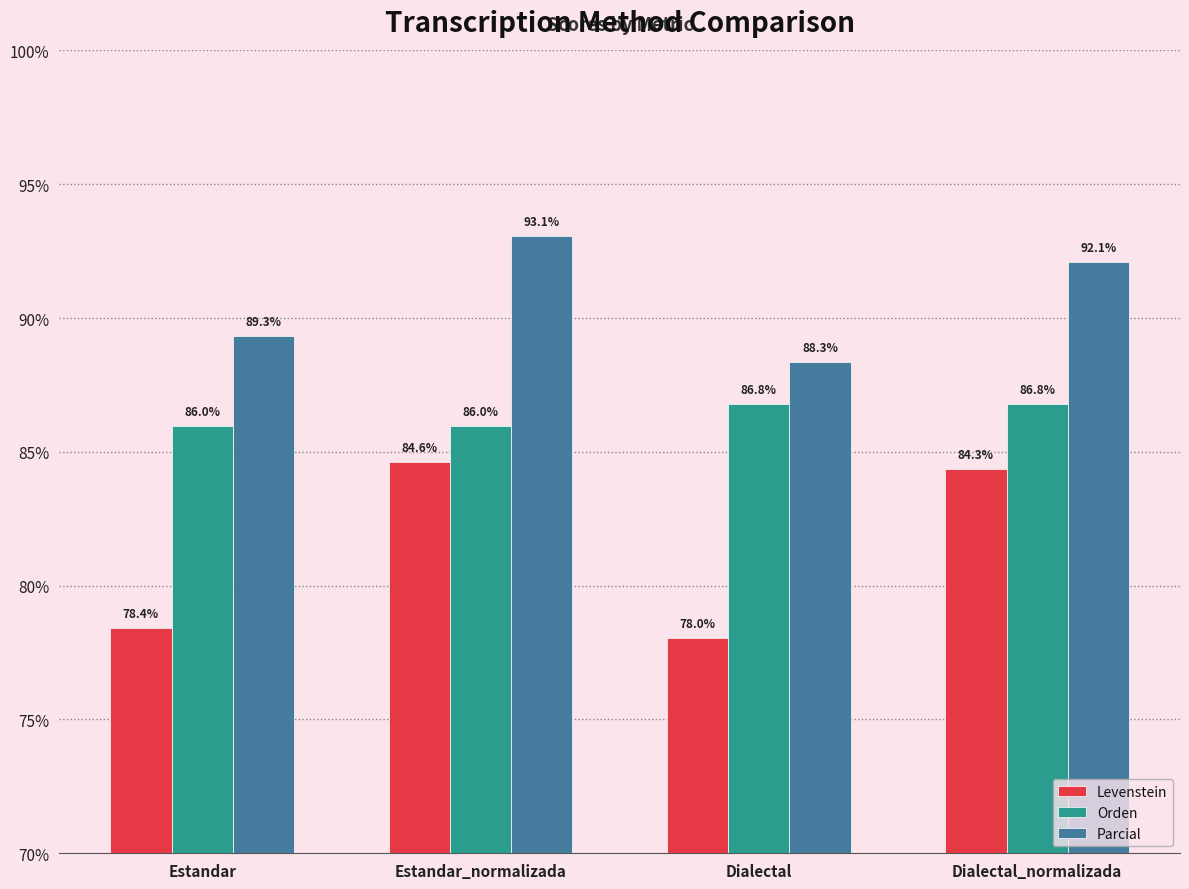

Which series has the largest range (max minus min)?

Levenstein